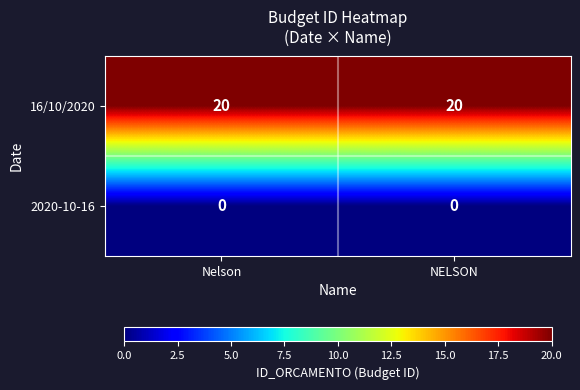

True or false: 2020-10-16 has a value of 0 at Nelson.

True